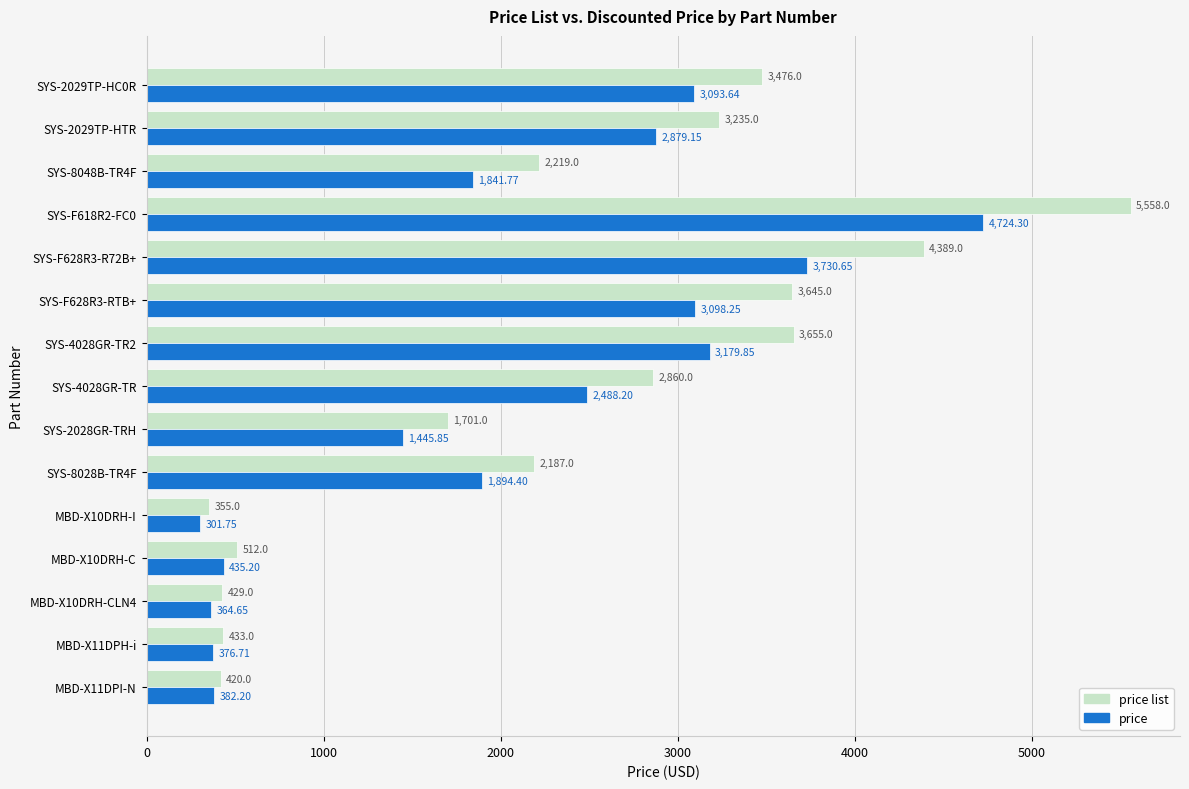

What is the difference between the second highest and minimum values in the price series?

3428.9